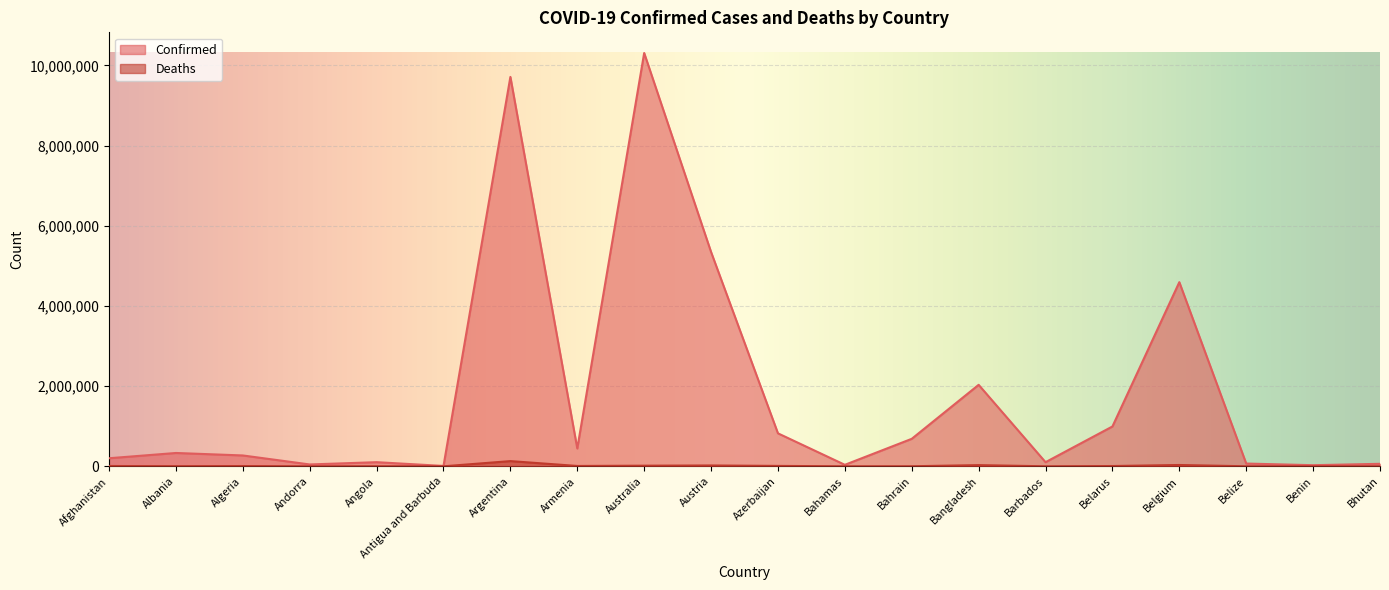

In Confirmed, how many points are lower than both neighbors (excluding endpoints)?

6